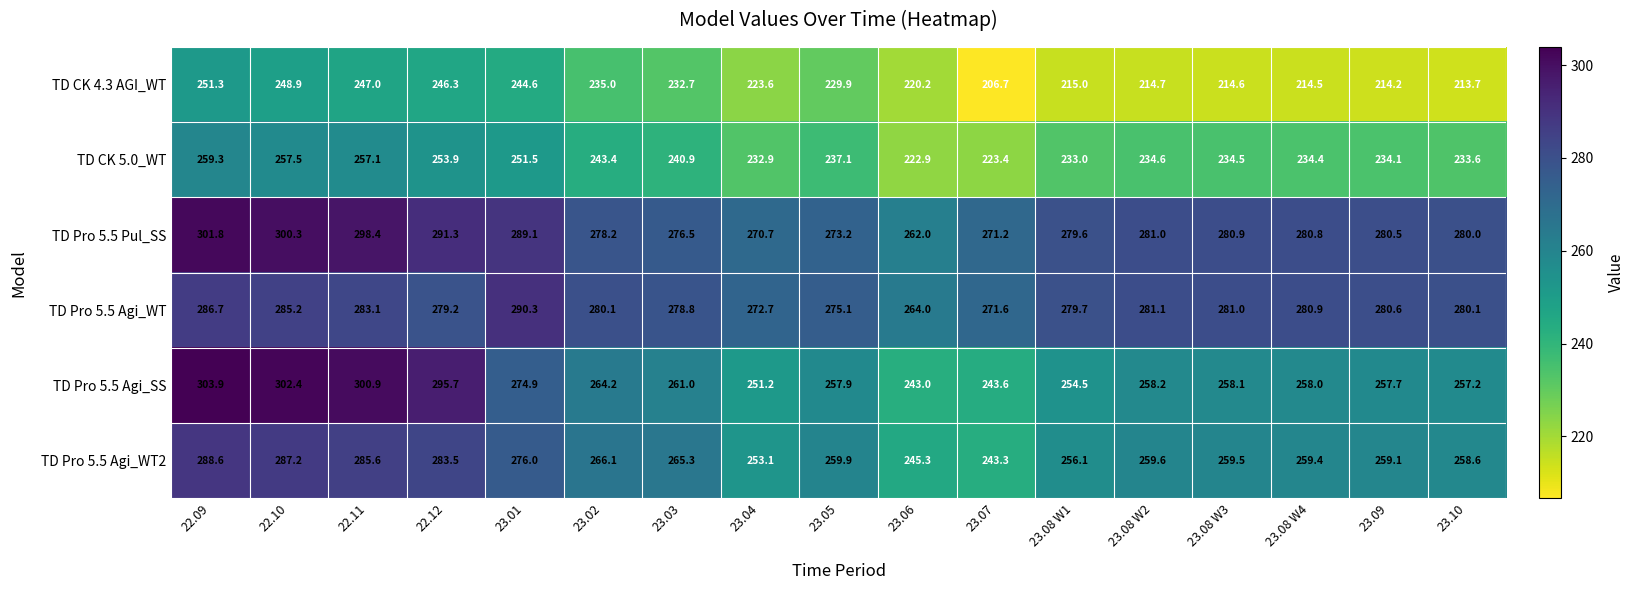

What is the difference between the highest and lowest values at 22.09?

52.6